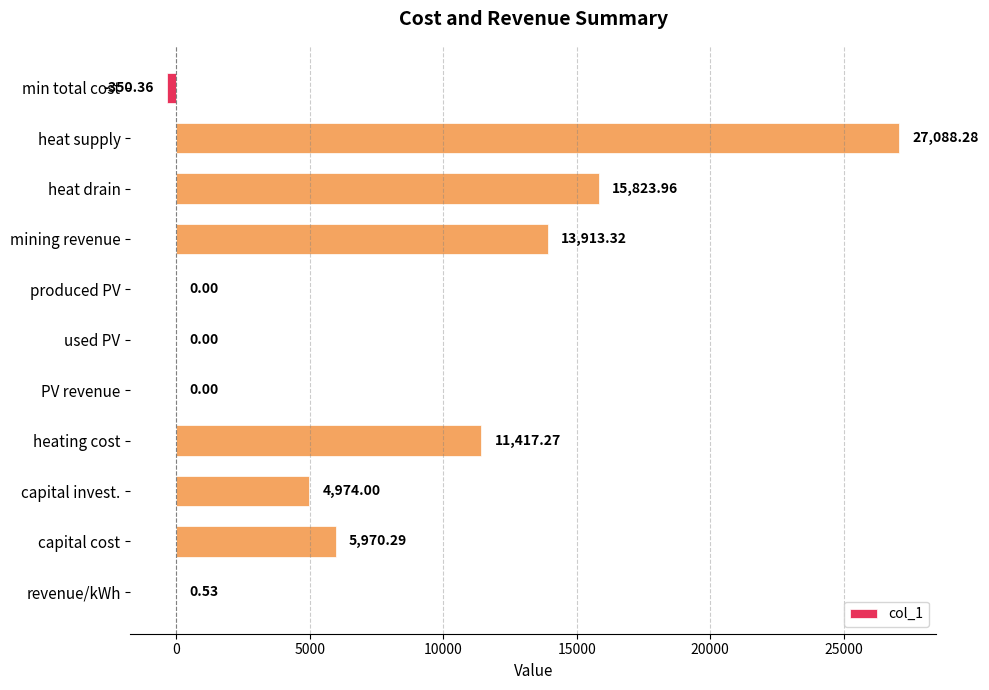

What is the sum of all values?

78837.3